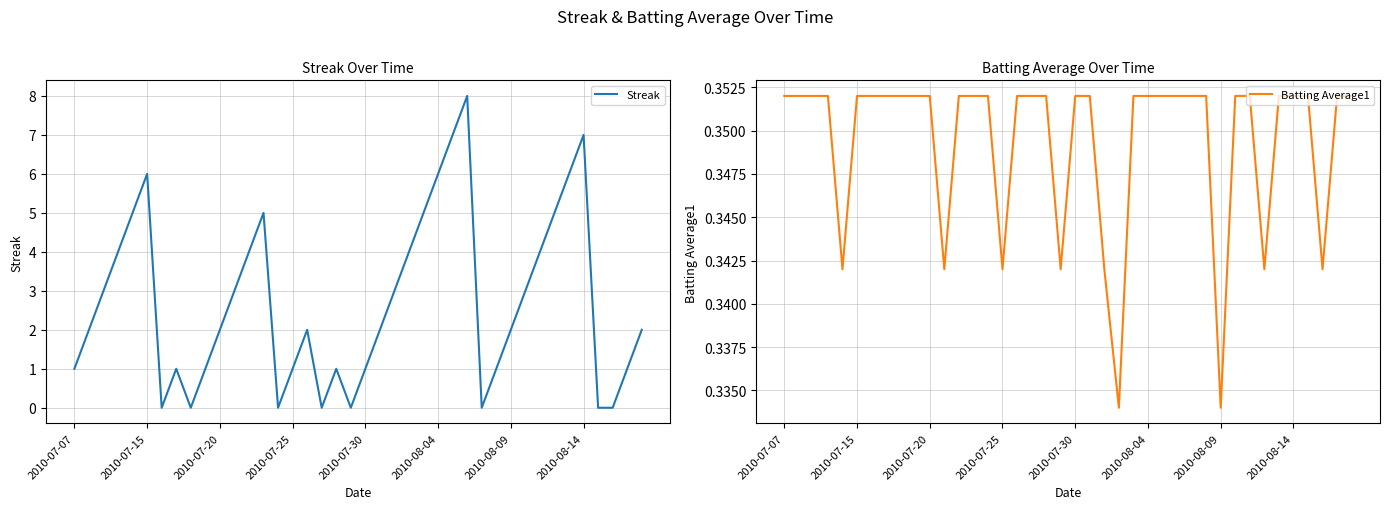

The Streak series shows 1 at 2010-07-25. True or false?

True